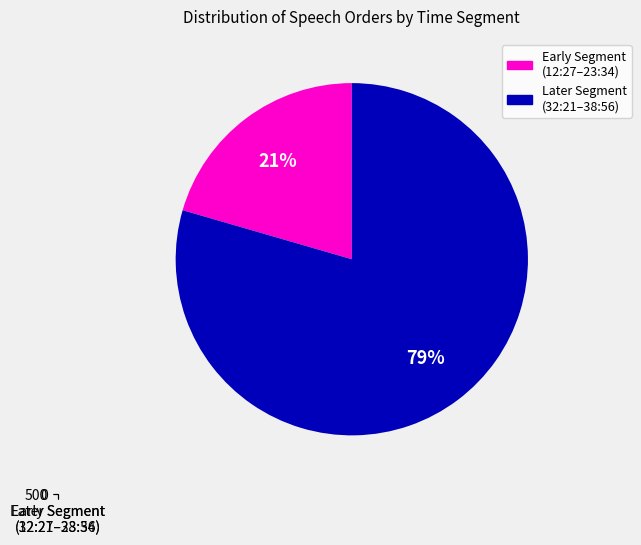

The Later Segment
(32:21–38:56) slice represents 66% of the pie. True or false?

False